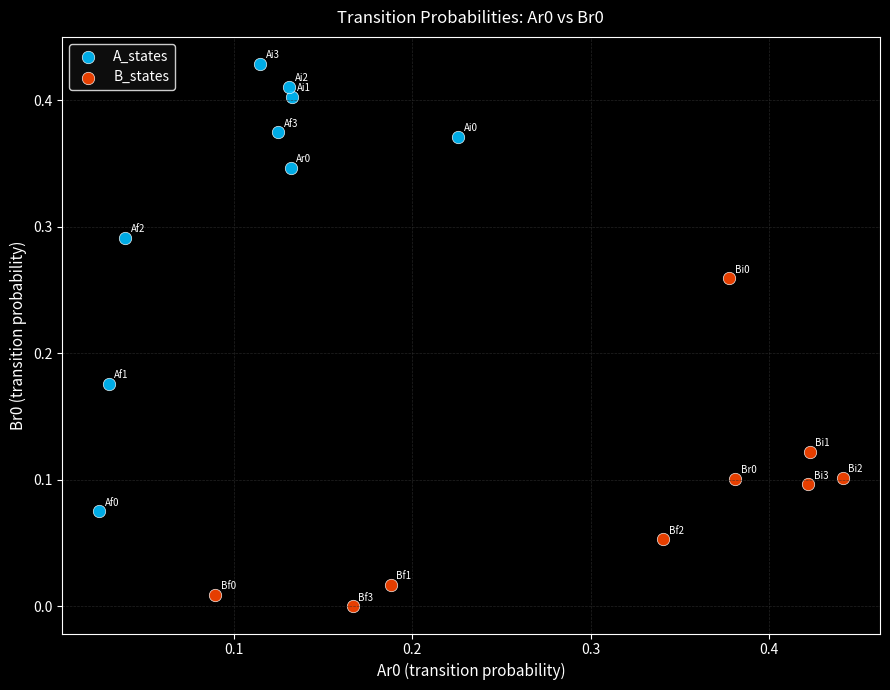

Which series has the widest spread of Y values?

A_states